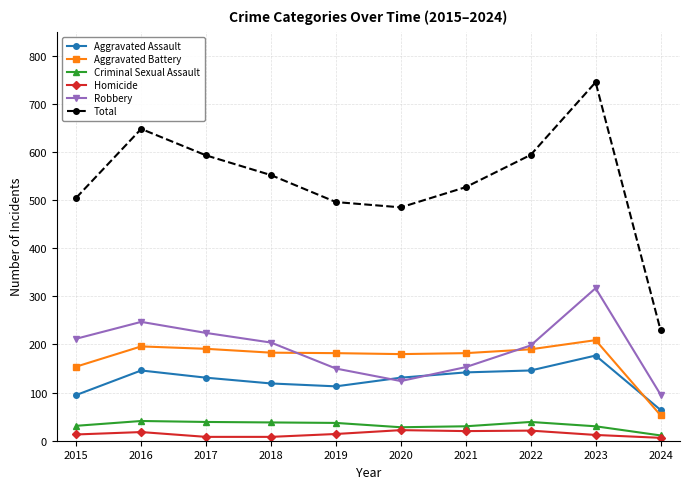

The Aggravated Assault series shows 119 at 2018. True or false?

True